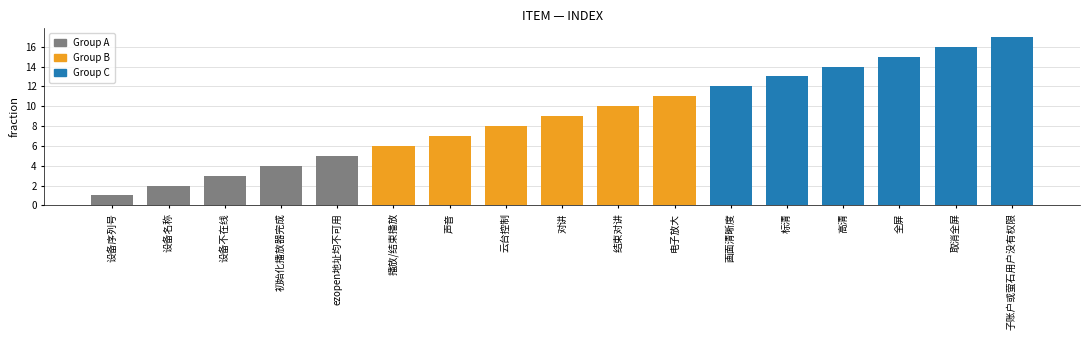

What is the approximate value at 云台控制?

8